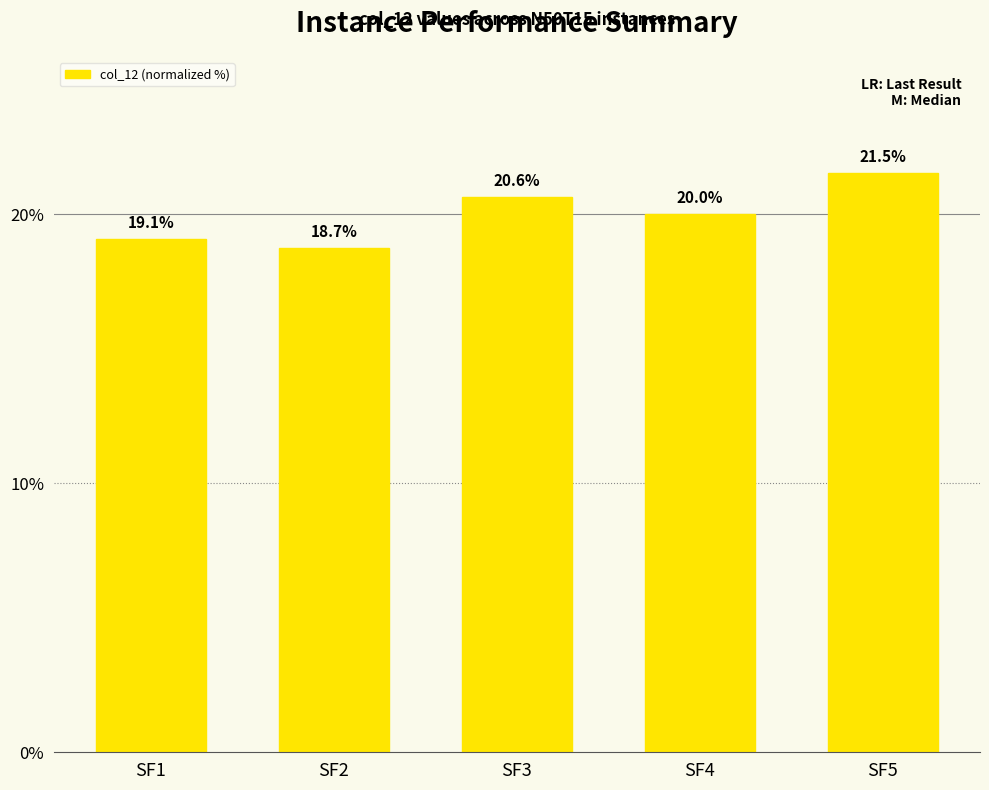

Does the chart contain stacked bars?

No